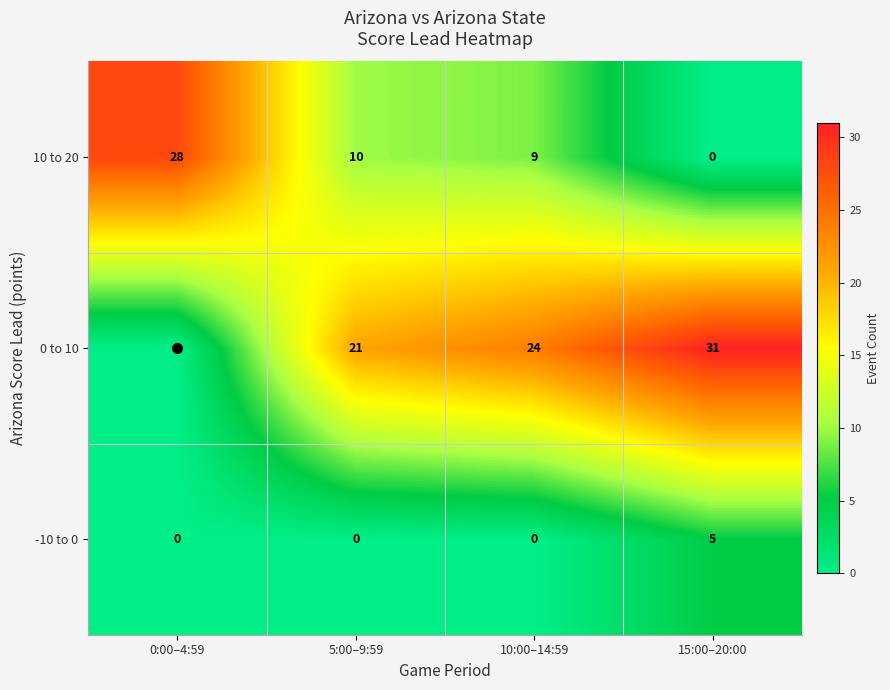

Which series has the largest range (max minus min)?

0 to 10